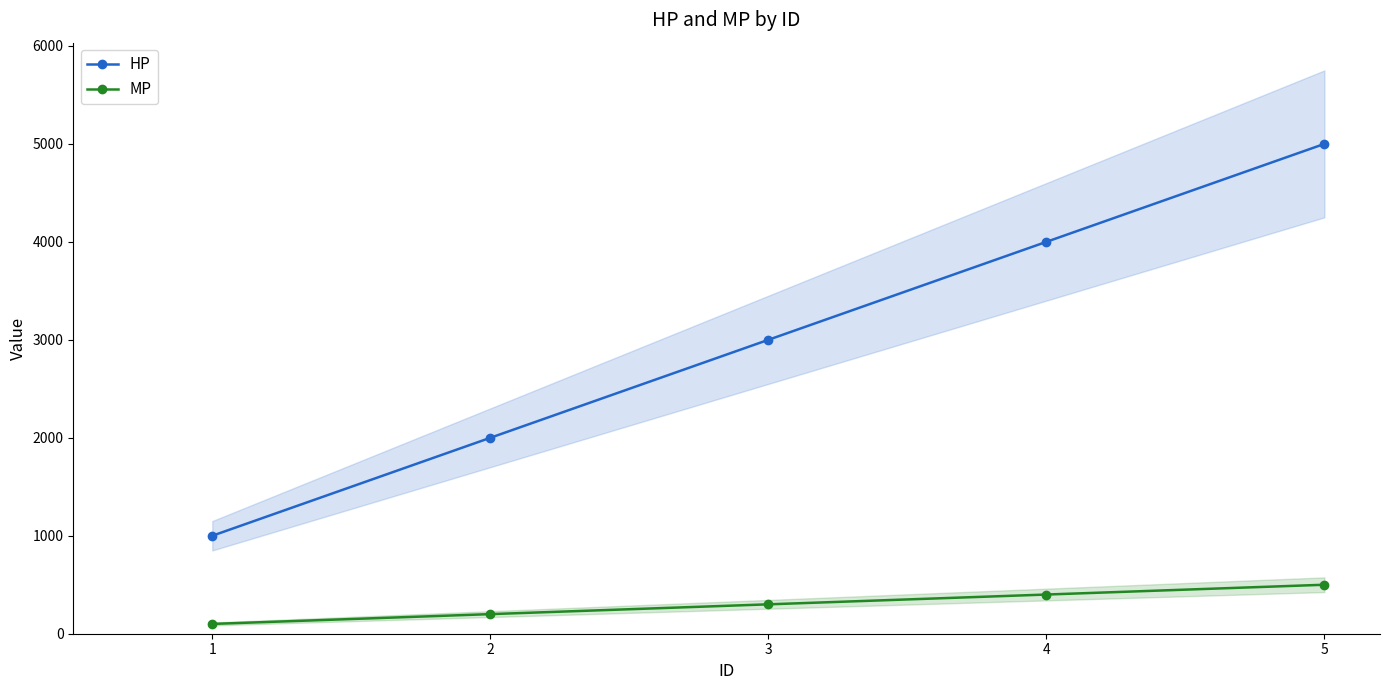

True or false: MP and HP intersect in this chart.

False